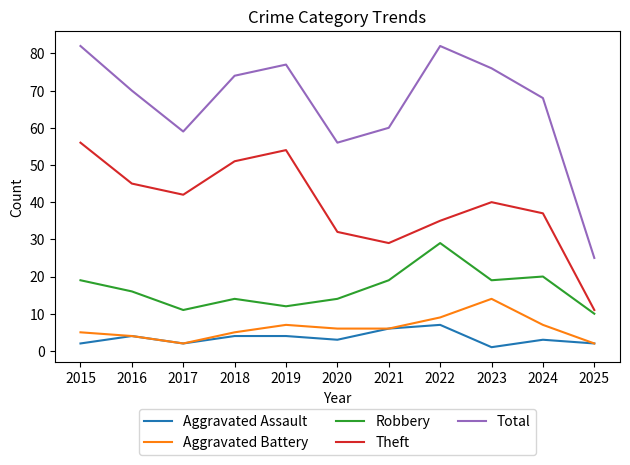

At how many categories does at least one series exceed 4?

11